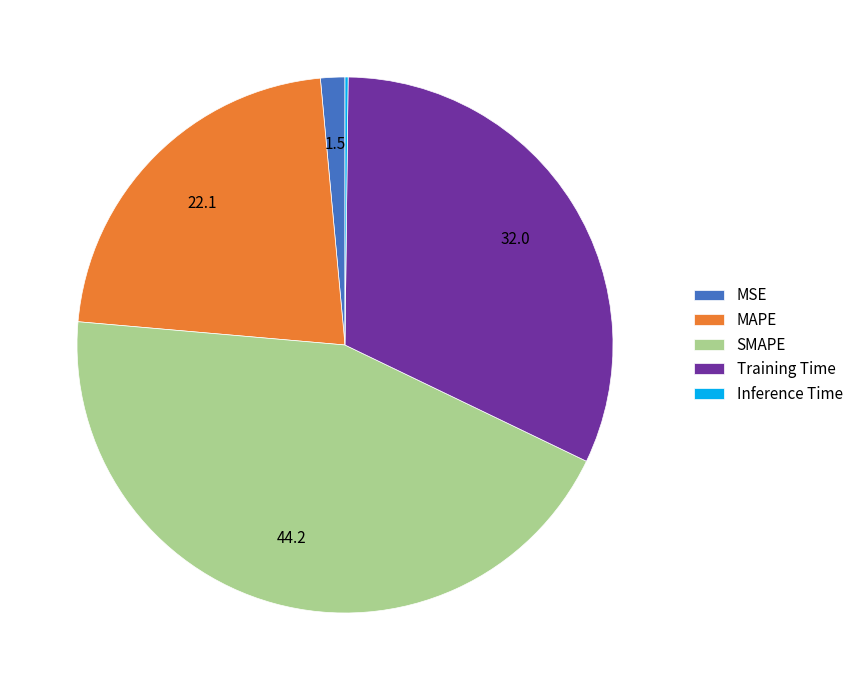

What is the largest slice in the pie chart?

SMAPE